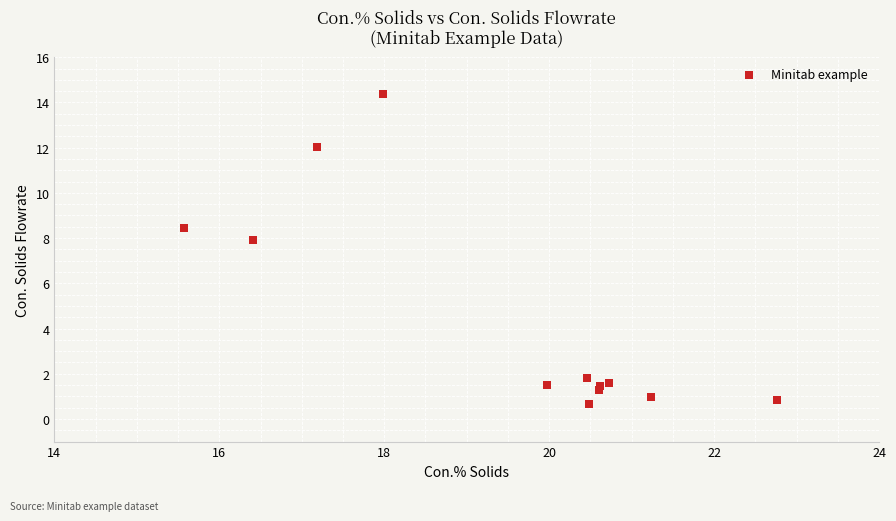

What Y value in the scatter plot is closest to 7?

7.9